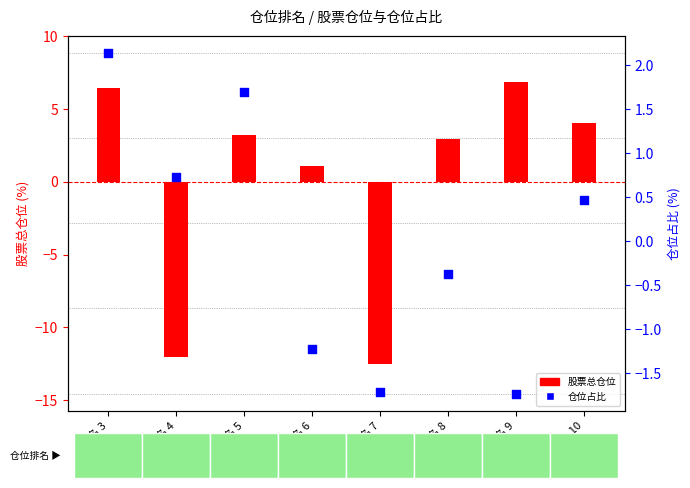

At which category is the sum across all series the highest?

排名 3